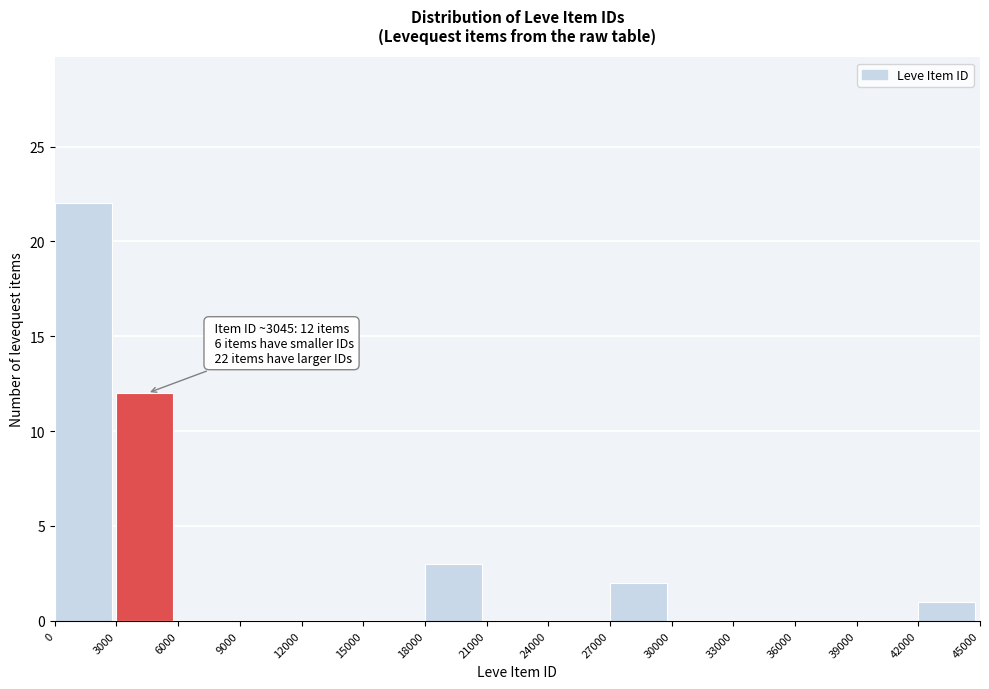

Which range on the x-axis has the tallest bar?

0 to 3000